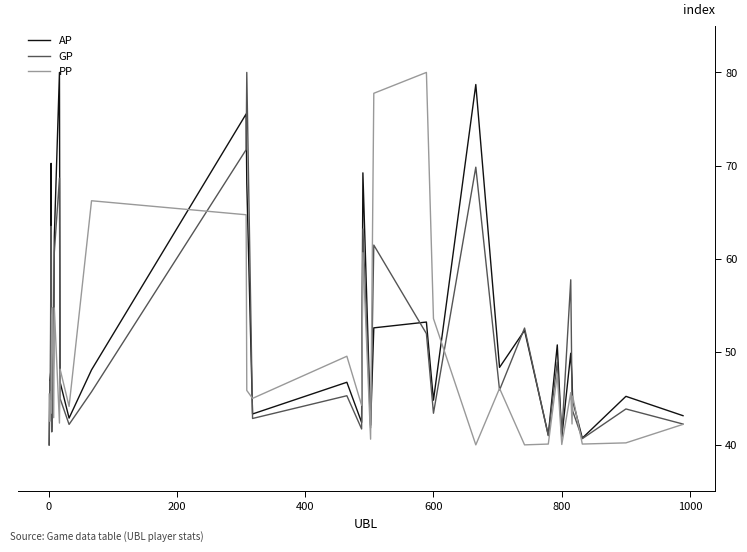

What is the maximum value shown in the chart?

80.0